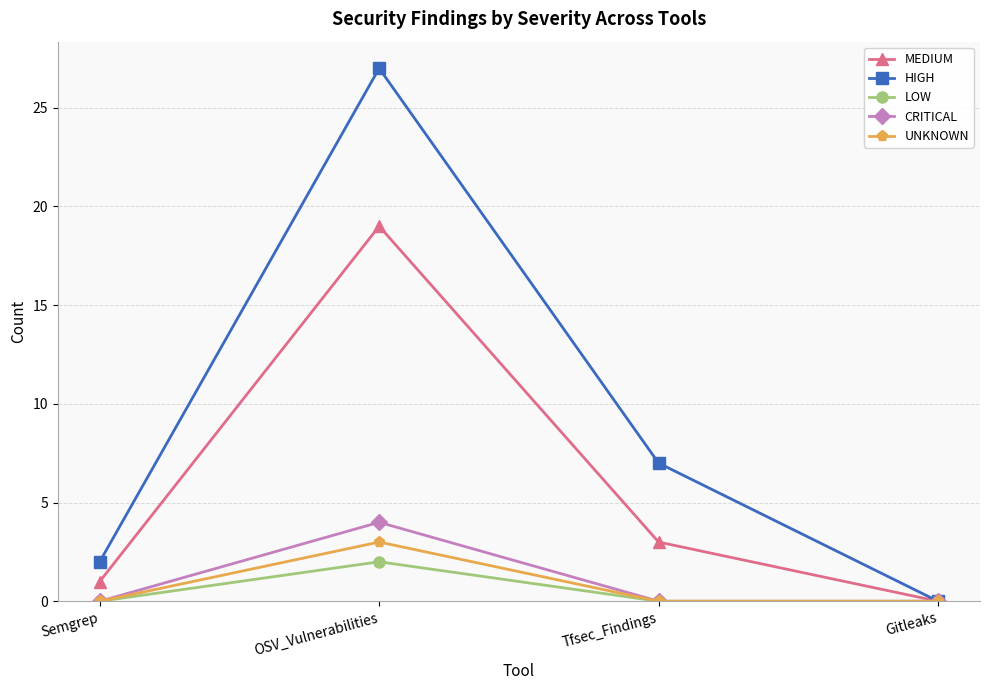

What is the label of the 1st point from the right?

Gitleaks